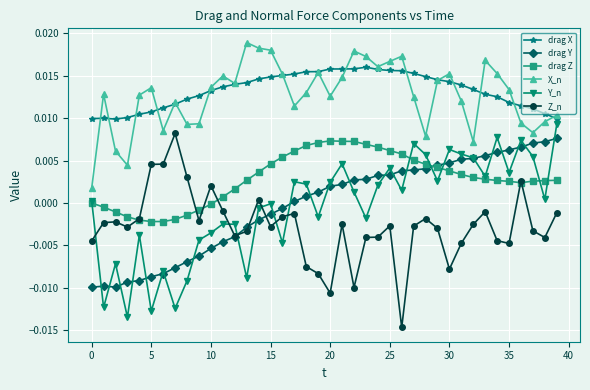

True or false: Y_n has more than 2 interior local peaks.

True